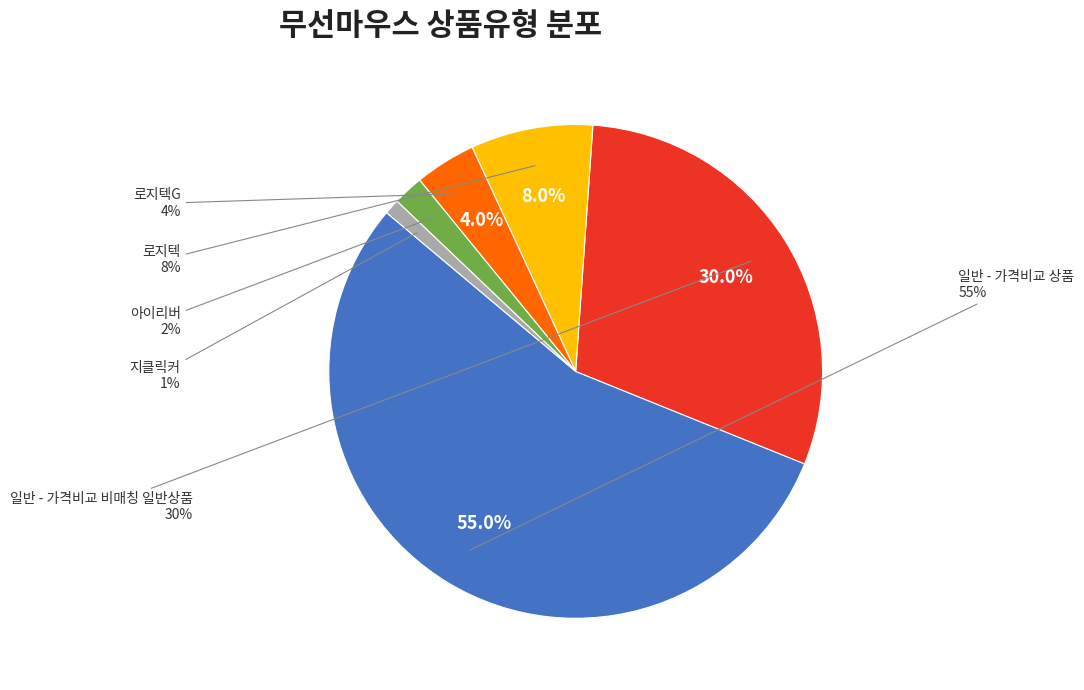

What percentage is the 일반 - 가격비교 비매칭 일반상품 slice, to the nearest percent?

30%